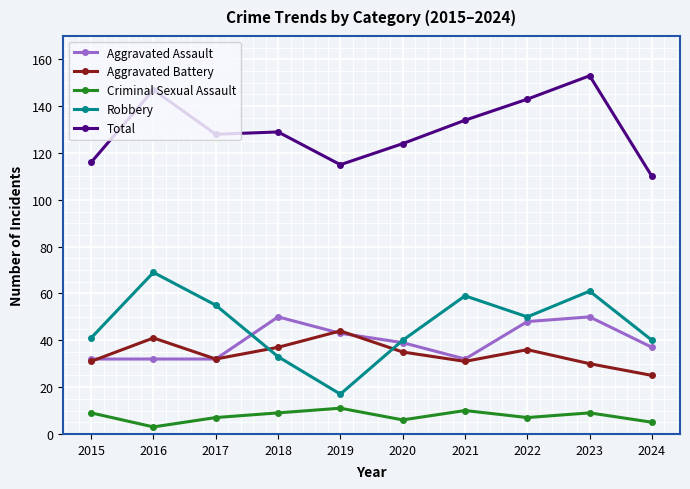

What are all the series names shown in the legend?

Aggravated Assault, Aggravated Battery, Criminal Sexual Assault, Robbery, Total